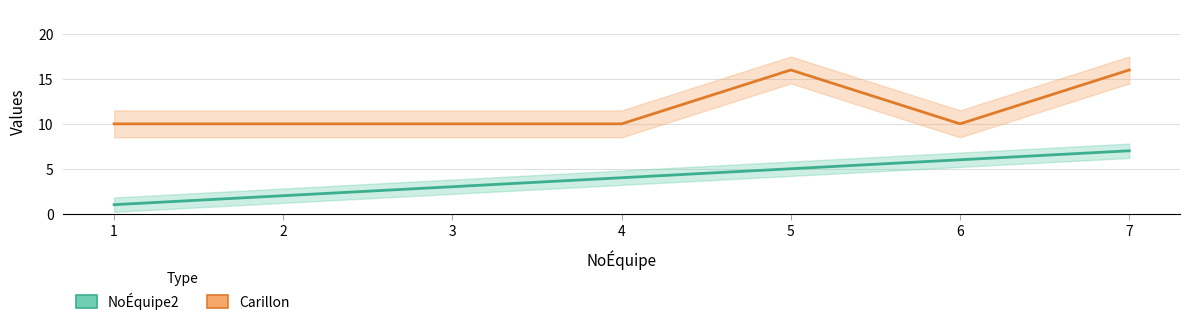

True or false: NoÉquipe2 has a value of 0 at 1.

False